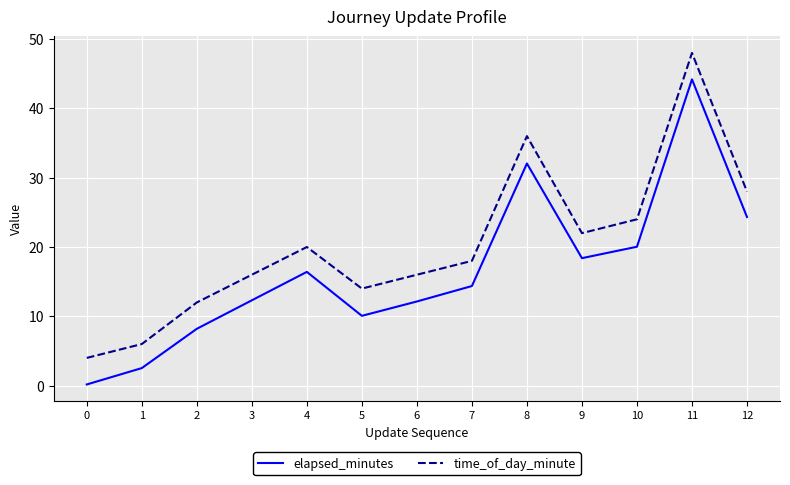

True or false: time_of_day_minute has more than 1 points higher than both neighbors.

True